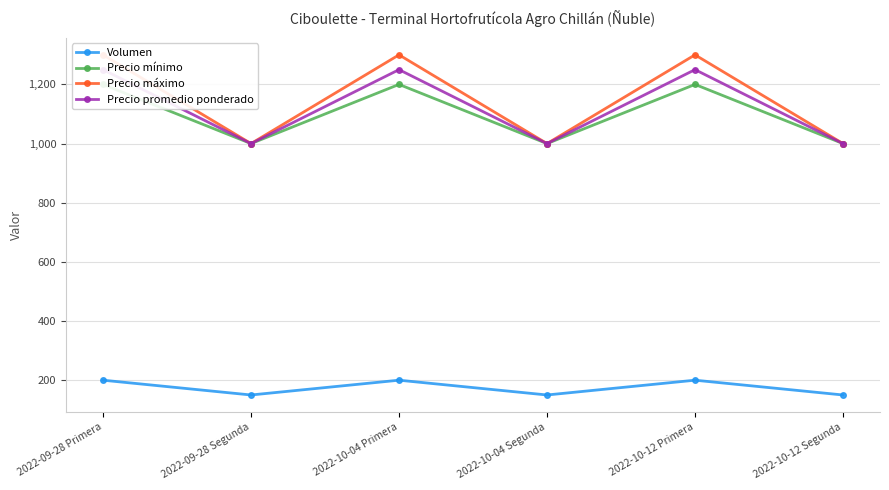

What is the label of the 2nd point from the right?

2022-10-12 Primera